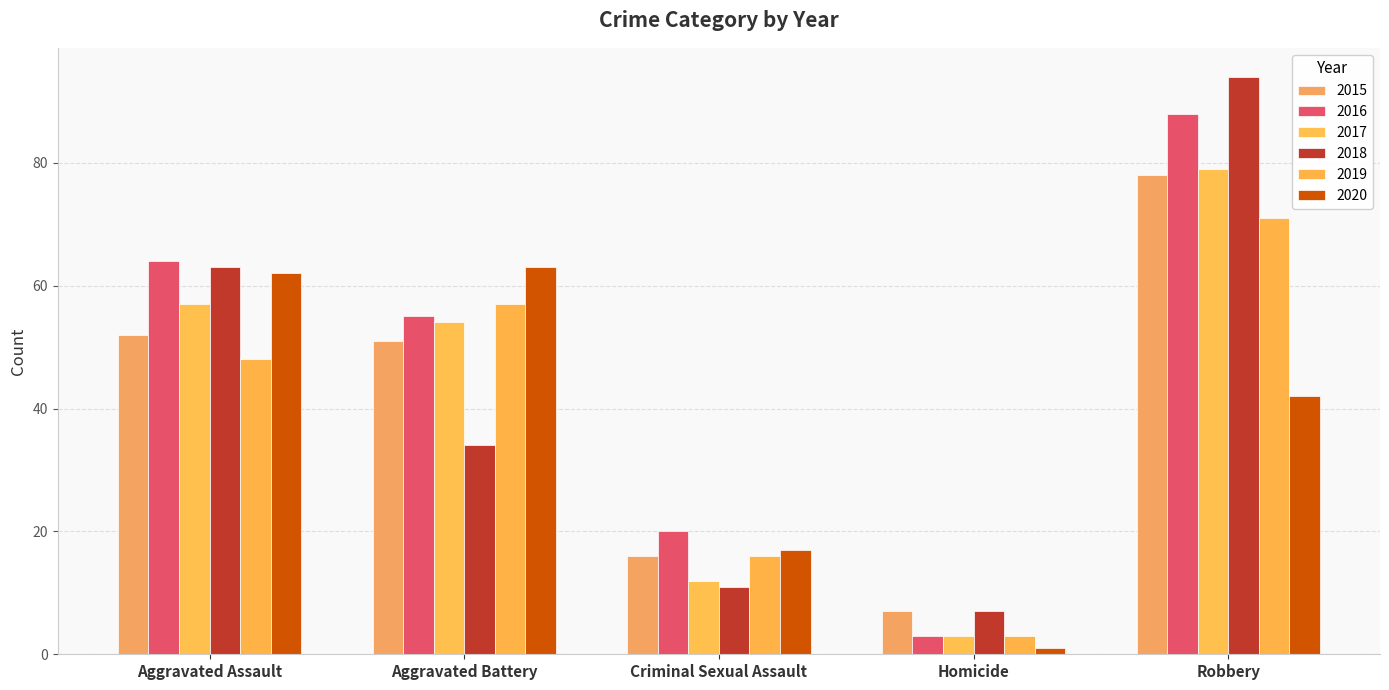

How many groups of bars are there?

5